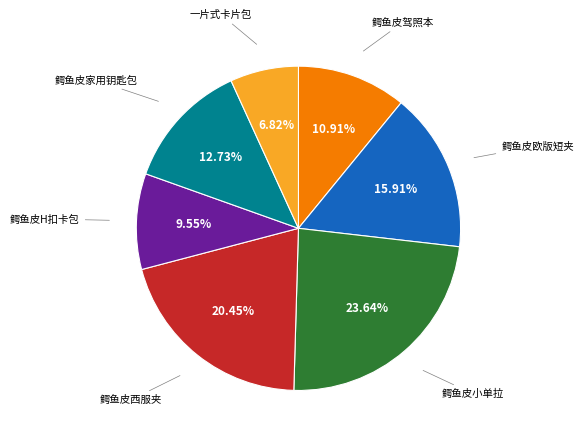

Count the number of slices in the pie.

7